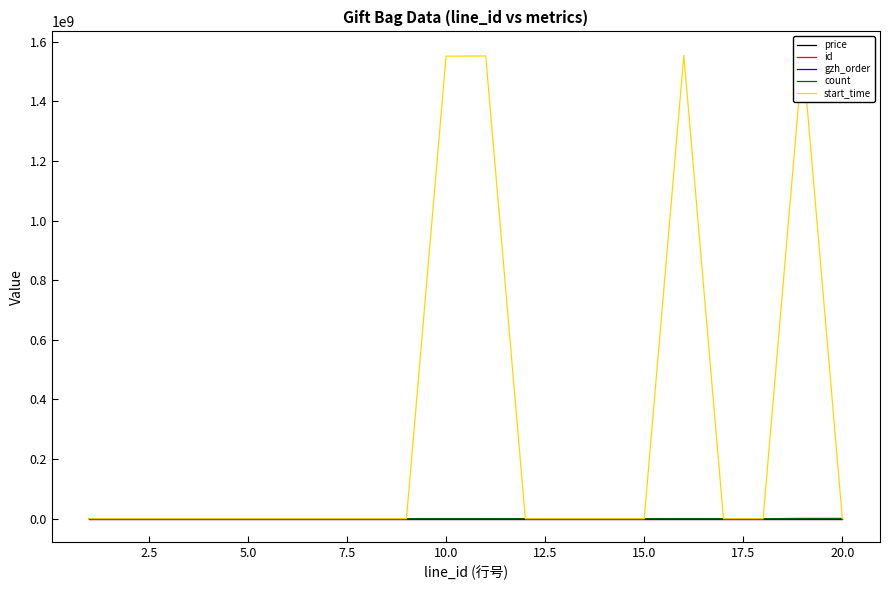

What is the average value of the gzh_order series?

-5